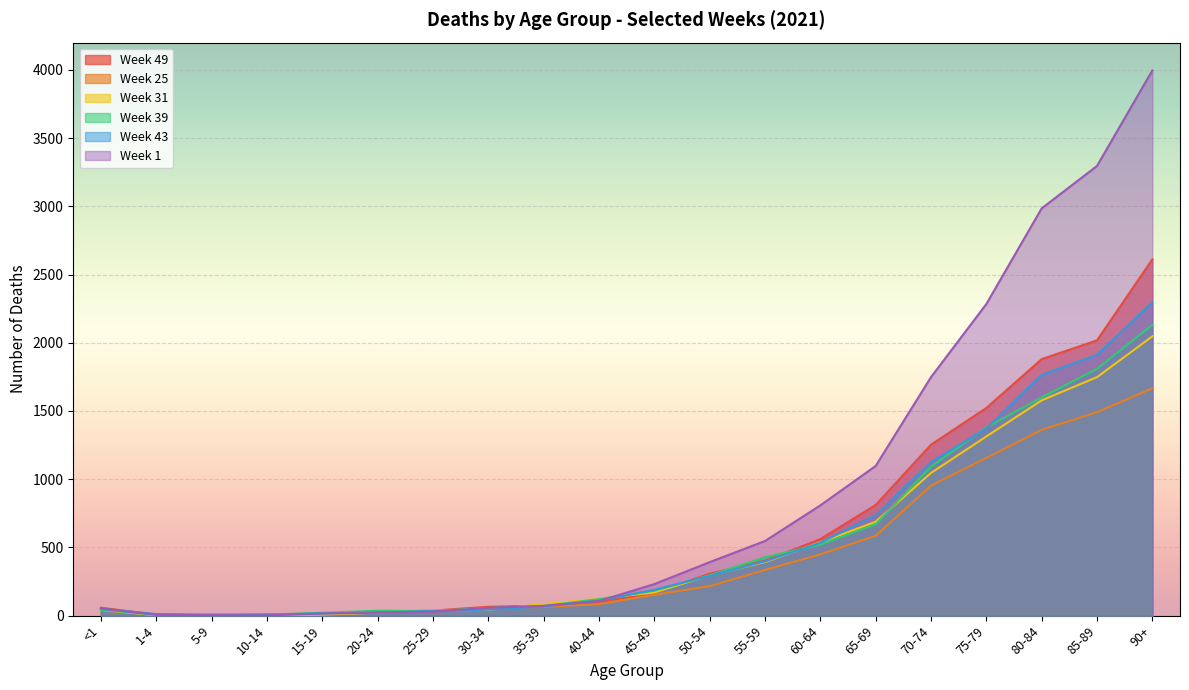

True or false: Week 49 has more than 2 points higher than both neighbors.

False